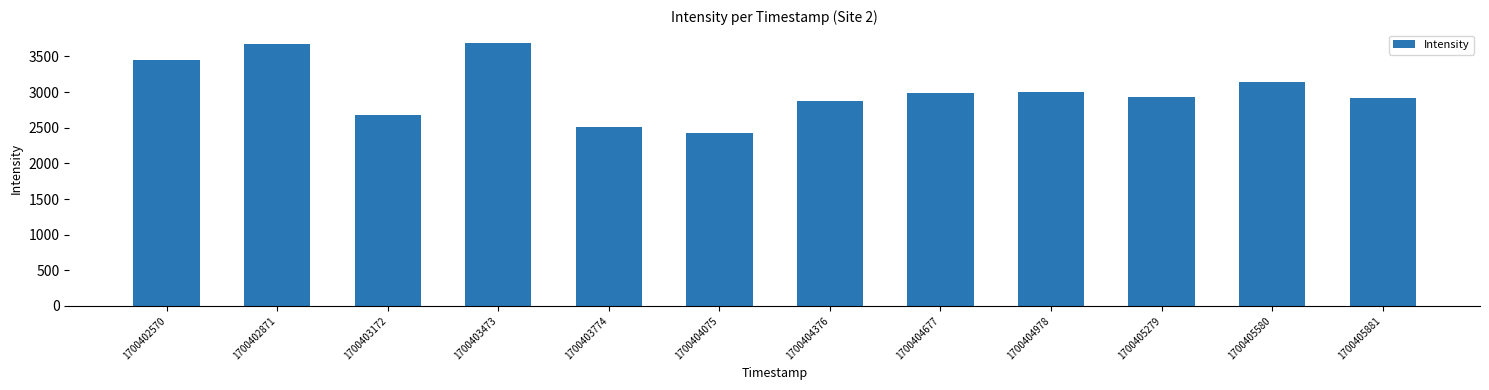

What is the change in value from 1700404978 to 1700405279?

-69.7